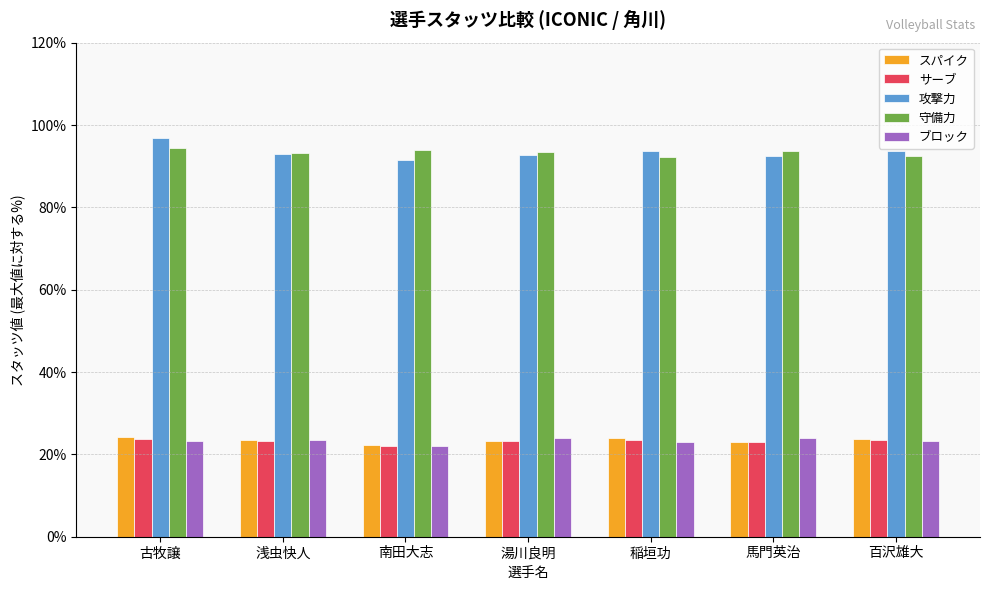

How many groups of bars are there?

7